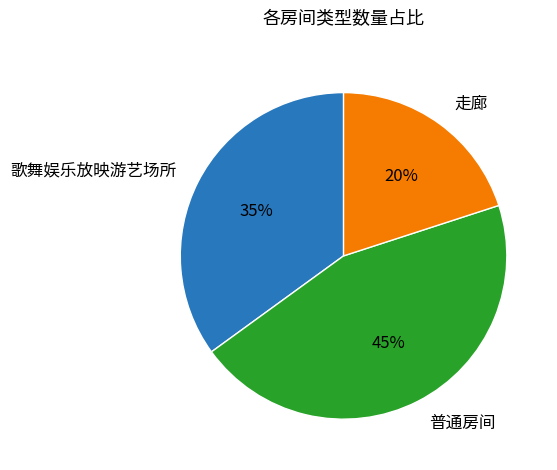

Is there any slice that represents more than half of the pie?

No